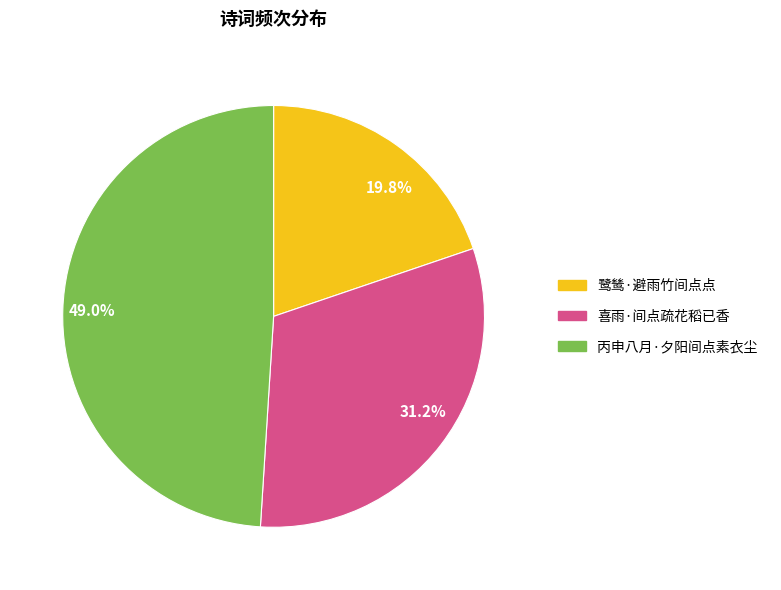

Which category has the smallest portion of the pie?

19.8%